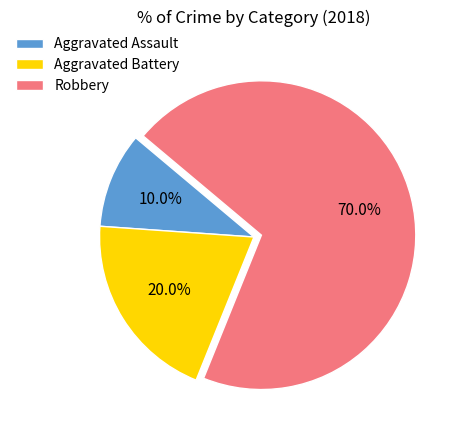

To the nearest percent, what percentage of the pie is Aggravated Battery?

20%